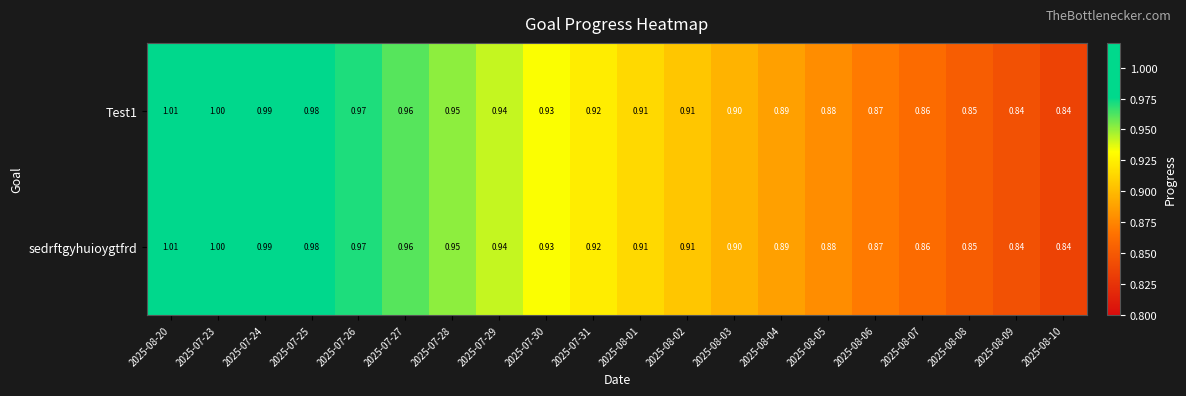

Is the value of Test1 at 2025-07-24 greater than the value of sedrftgyhuioygtfrd at 2025-08-20?

No